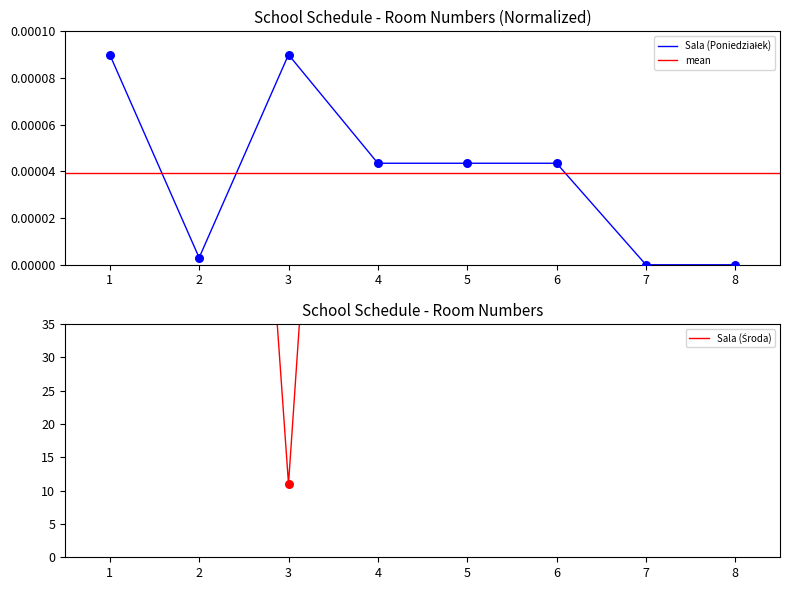

Which series contains the highest Y value?

Sala (Środa)